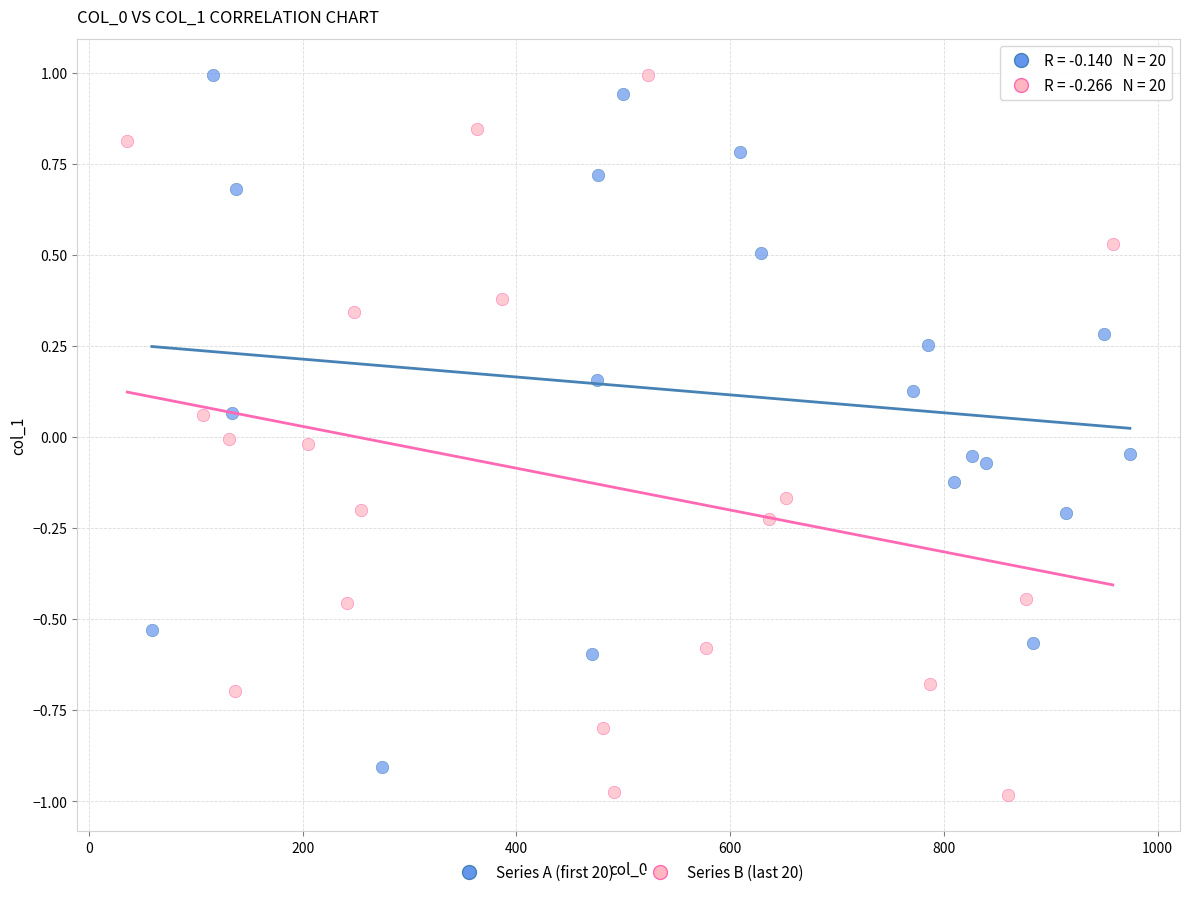

What are all the series names shown in the legend?

Series A (first 20), Series B (last 20)